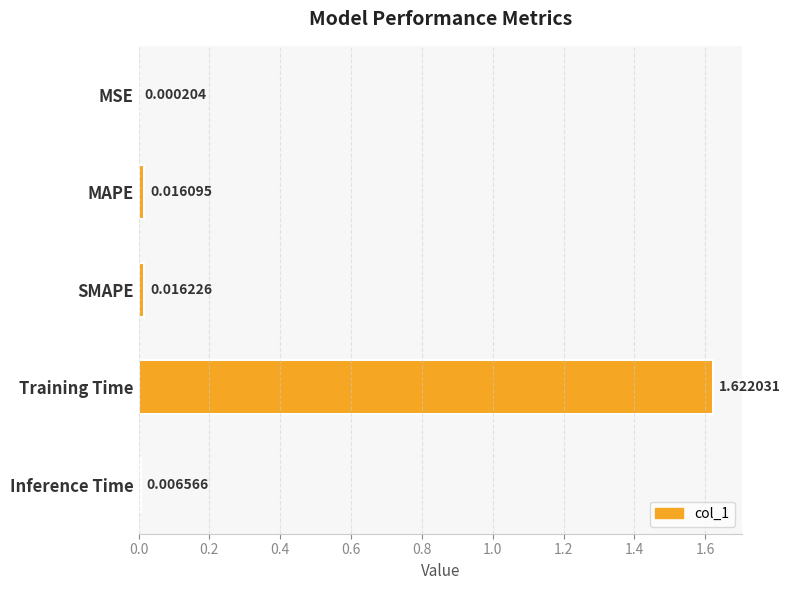

Does the chart contain stacked bars?

No